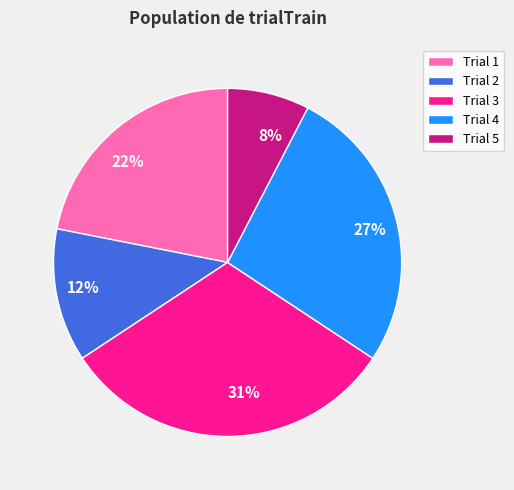

Does any single category account for the majority?

No